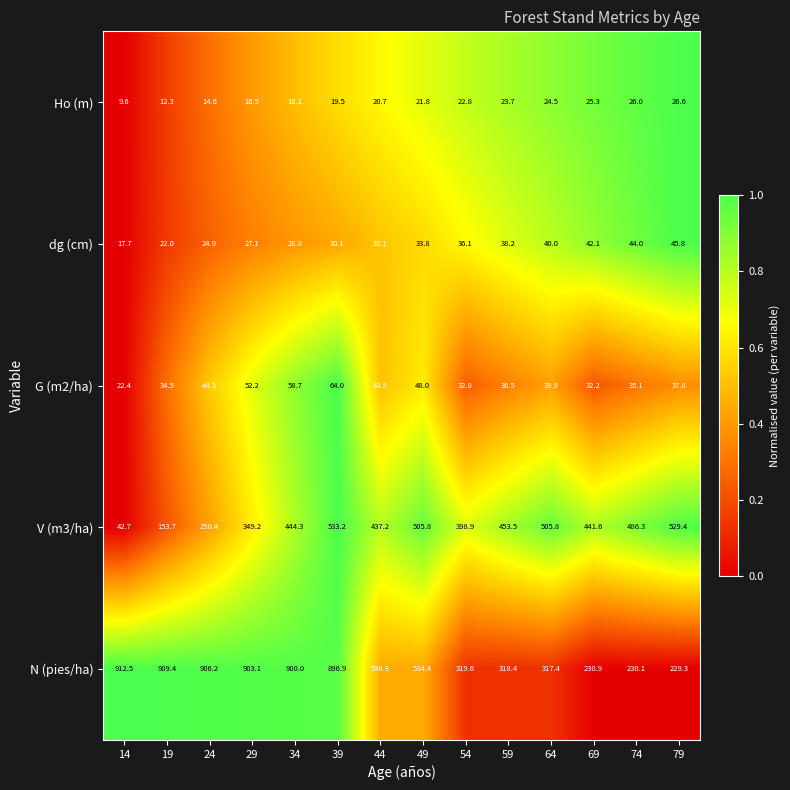

The dg (cm) series shows 11.9 at 19. True or false?

False